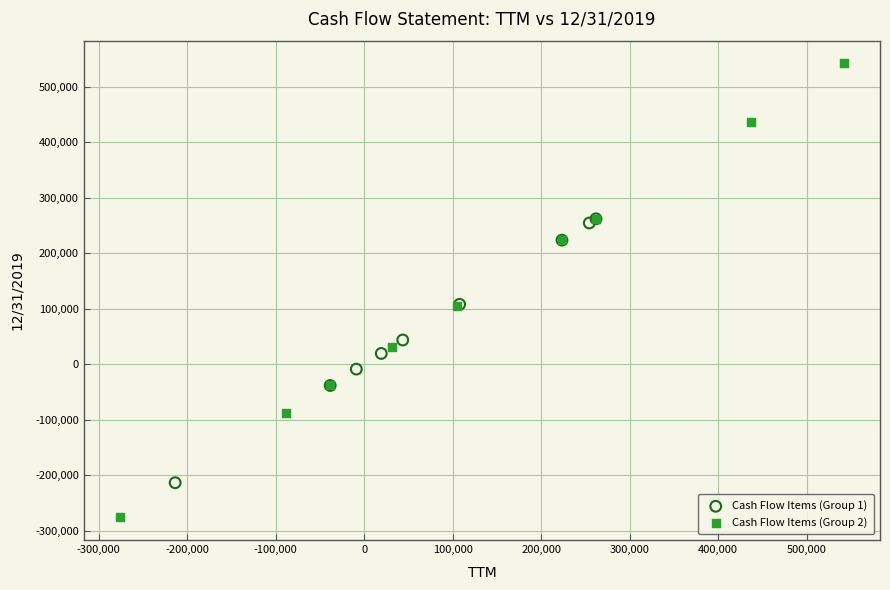

Which series has the widest spread of Y values?

Cash Flow Items (Group 2)